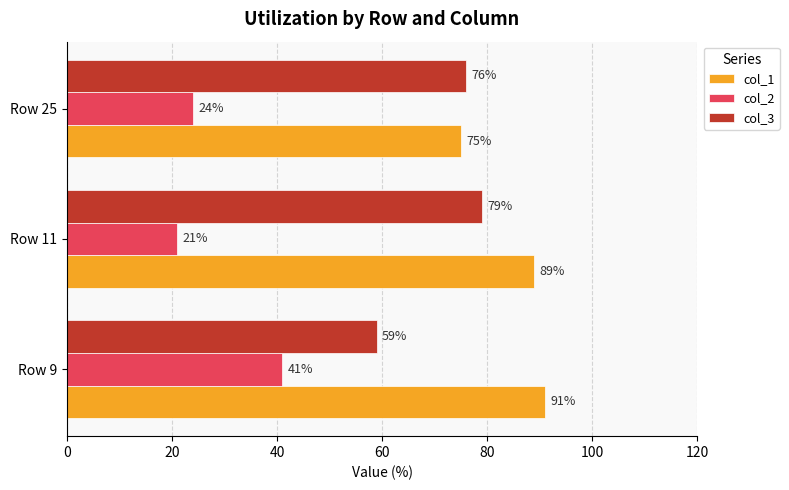

What is the difference between the second highest and minimum values in the col_1 series?

14